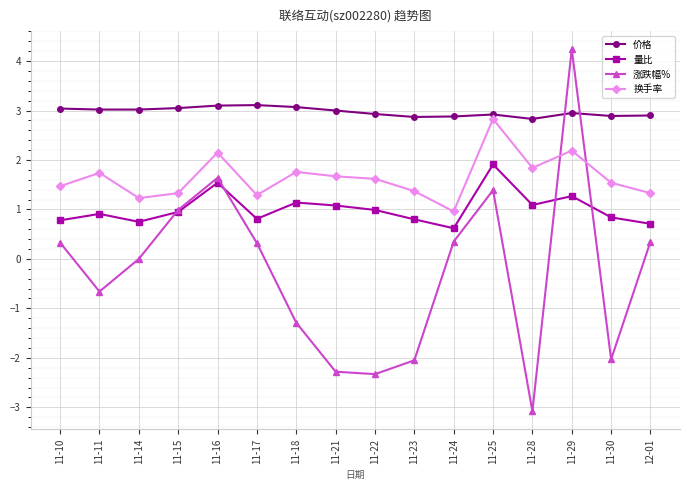

At which category does 换手率 reach its first local peak?

11-11